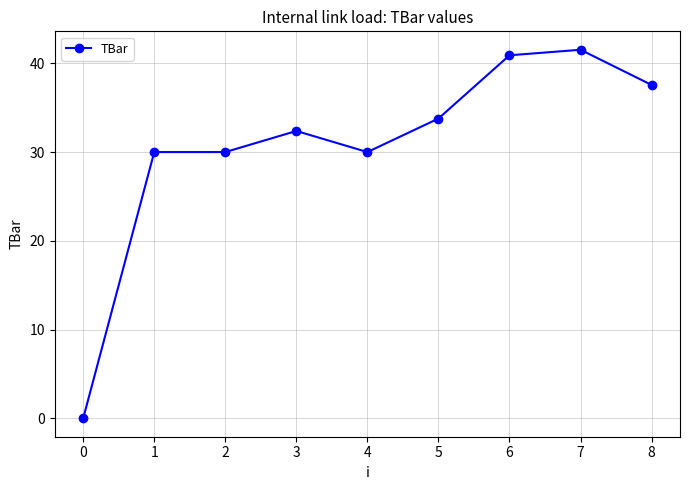

Read the value at 6.

40.9